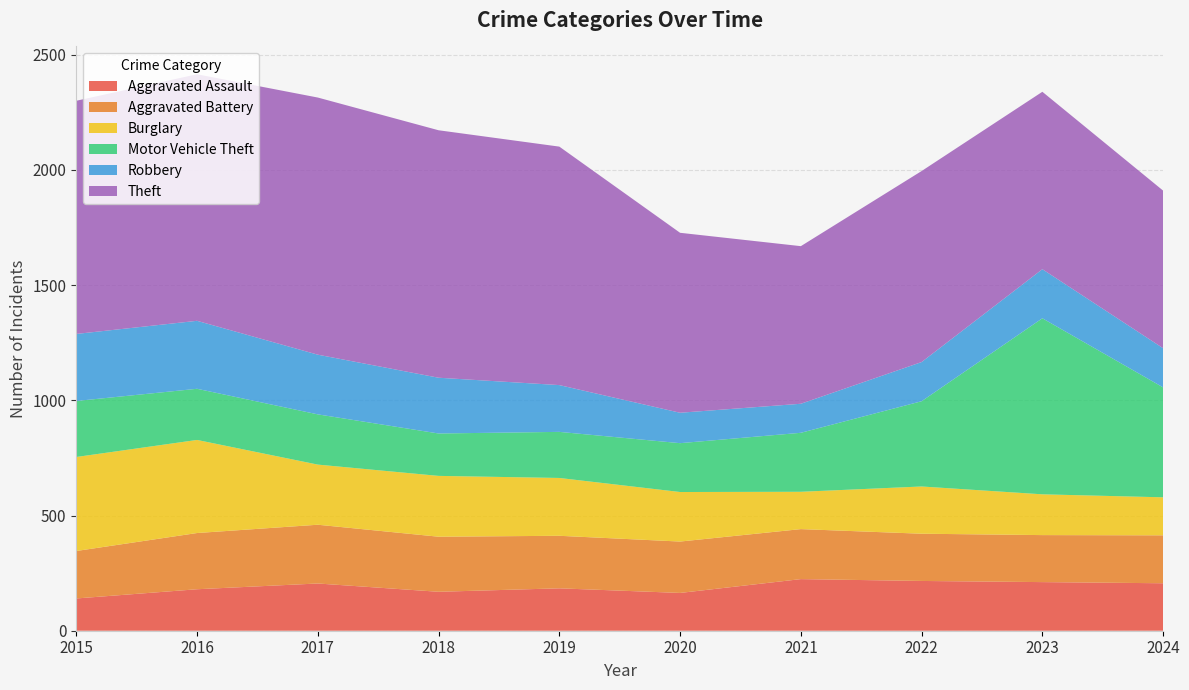

Reading left to right, list all the values displayed in this chart.

Aggravated Assault: 140	180	205	169	184	164	224	216	211	206
Aggravated Battery: 206	244	255	239	228	223	217	205	204	208
Burglary: 408	404	261	264	251	215	162	205	177	165
Motor Vehicle Theft: 243	222	218	184	200	212	256	370	764	477
Robbery: 291	295	259	242	203	132	126	170	213	170
Theft: 1012	1070	1116	1074	1035	781	684	829	770	684